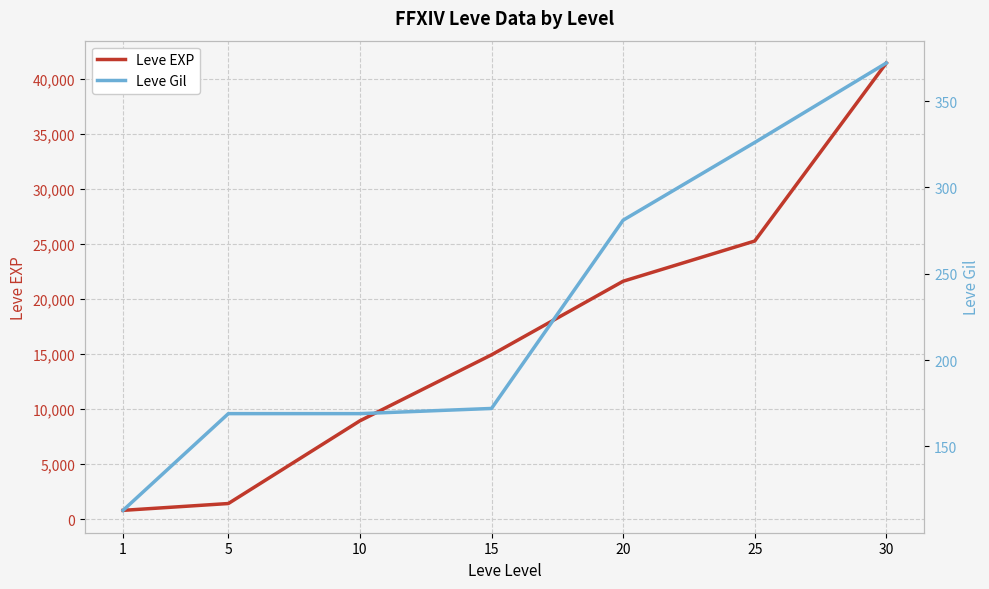

What is the value of the Leve Gil point at the 3rd from the left?

169